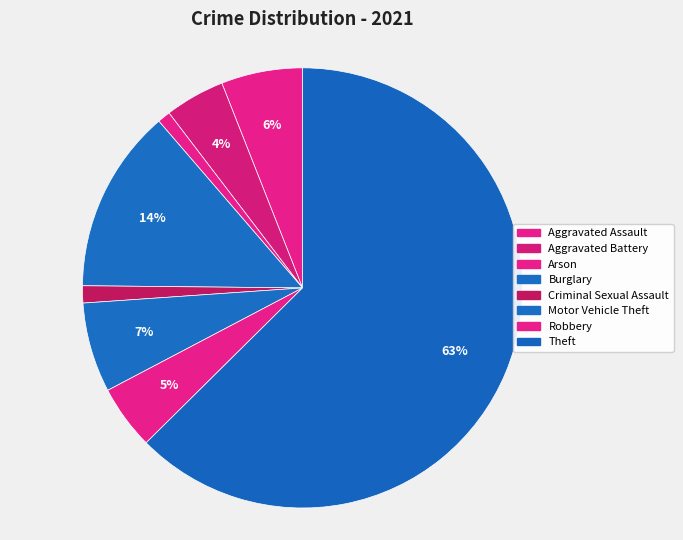

True or false: Motor Vehicle Theft accounts for 7% of the total.

True